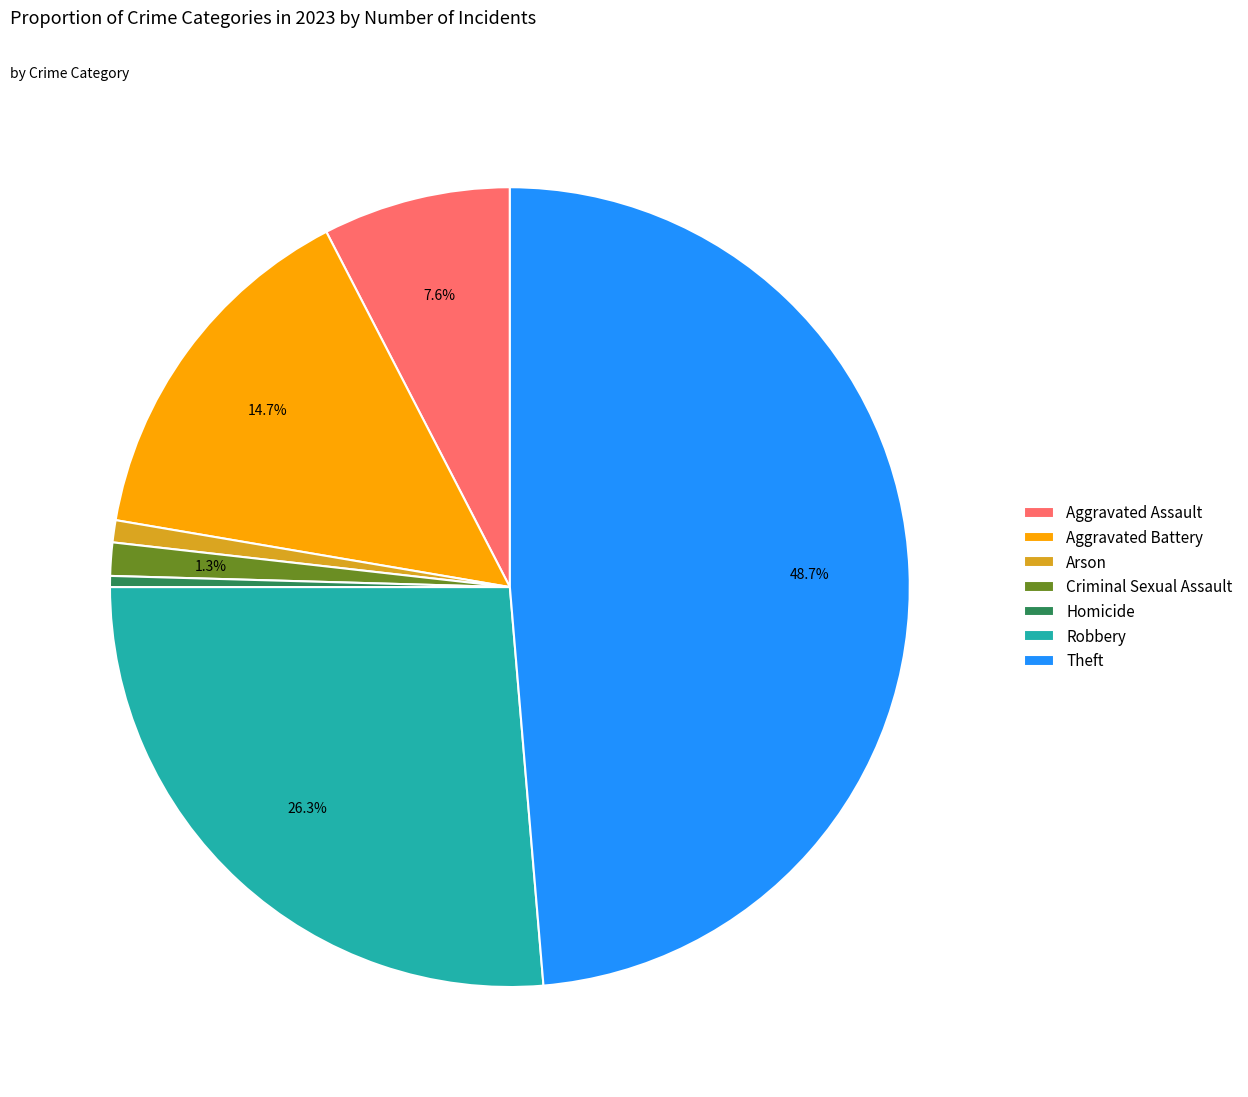

Is there any slice that represents more than half of the pie?

No